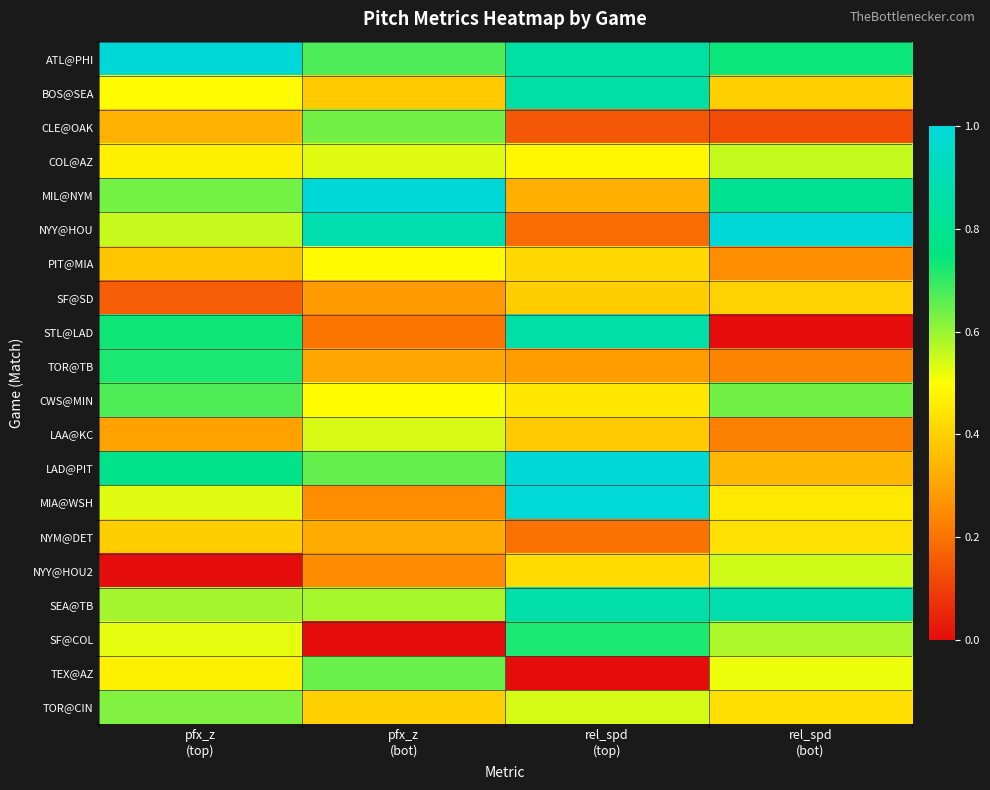

Reading left to right, list all the values displayed in this chart.

ATL@PHI: pfx_z
(top)=1.0	pfx_z
(bot)=0.7	rel_spd
(top)=0.9	rel_spd
(bot)=0.7
BOS@SEA: pfx_z
(top)=0.5	pfx_z
(bot)=0.4	rel_spd
(top)=0.9	rel_spd
(bot)=0.4
CLE@OAK: pfx_z
(top)=0.3	pfx_z
(bot)=0.6	rel_spd
(top)=0.1	rel_spd
(bot)=0.1
COL@AZ: pfx_z
(top)=0.5	pfx_z
(bot)=0.5	rel_spd
(top)=0.5	rel_spd
(bot)=0.6
MIL@NYM: pfx_z
(top)=0.6	pfx_z
(bot)=1.0	rel_spd
(top)=0.3	rel_spd
(bot)=0.8
NYY@HOU: pfx_z
(top)=0.6	pfx_z
(bot)=0.9	rel_spd
(top)=0.2	rel_spd
(bot)=1.0
PIT@MIA: pfx_z
(top)=0.4	pfx_z
(bot)=0.5	rel_spd
(top)=0.4	rel_spd
(bot)=0.3
SF@SD: pfx_z
(top)=0.2	pfx_z
(bot)=0.3	rel_spd
(top)=0.4	rel_spd
(bot)=0.4
STL@LAD: pfx_z
(top)=0.7	pfx_z
(bot)=0.2	rel_spd
(top)=0.9	rel_spd
(bot)=0.0
TOR@TB: pfx_z
(top)=0.7	pfx_z
(bot)=0.3	rel_spd
(top)=0.3	rel_spd
(bot)=0.2
CWS@MIN: pfx_z
(top)=0.7	pfx_z
(bot)=0.5	rel_spd
(top)=0.4	rel_spd
(bot)=0.6
LAA@KC: pfx_z
(top)=0.3	pfx_z
(bot)=0.5	rel_spd
(top)=0.4	rel_spd
(bot)=0.2
LAD@PIT: pfx_z
(top)=0.8	pfx_z
(bot)=0.7	rel_spd
(top)=1.0	rel_spd
(bot)=0.3
MIA@WSH: pfx_z
(top)=0.5	pfx_z
(bot)=0.3	rel_spd
(top)=1.0	rel_spd
(bot)=0.5
NYM@DET: pfx_z
(top)=0.4	pfx_z
(bot)=0.3	rel_spd
(top)=0.2	rel_spd
(bot)=0.4
NYY@HOU2: pfx_z
(top)=0.0	pfx_z
(bot)=0.3	rel_spd
(top)=0.4	rel_spd
(bot)=0.5
SEA@TB: pfx_z
(top)=0.6	pfx_z
(bot)=0.6	rel_spd
(top)=0.9	rel_spd
(bot)=0.9
SF@COL: pfx_z
(top)=0.5	pfx_z
(bot)=0.0	rel_spd
(top)=0.7	rel_spd
(bot)=0.6
TEX@AZ: pfx_z
(top)=0.5	pfx_z
(bot)=0.6	rel_spd
(top)=0.0	rel_spd
(bot)=0.5
TOR@CIN: pfx_z
(top)=0.6	pfx_z
(bot)=0.4	rel_spd
(top)=0.5	rel_spd
(bot)=0.4